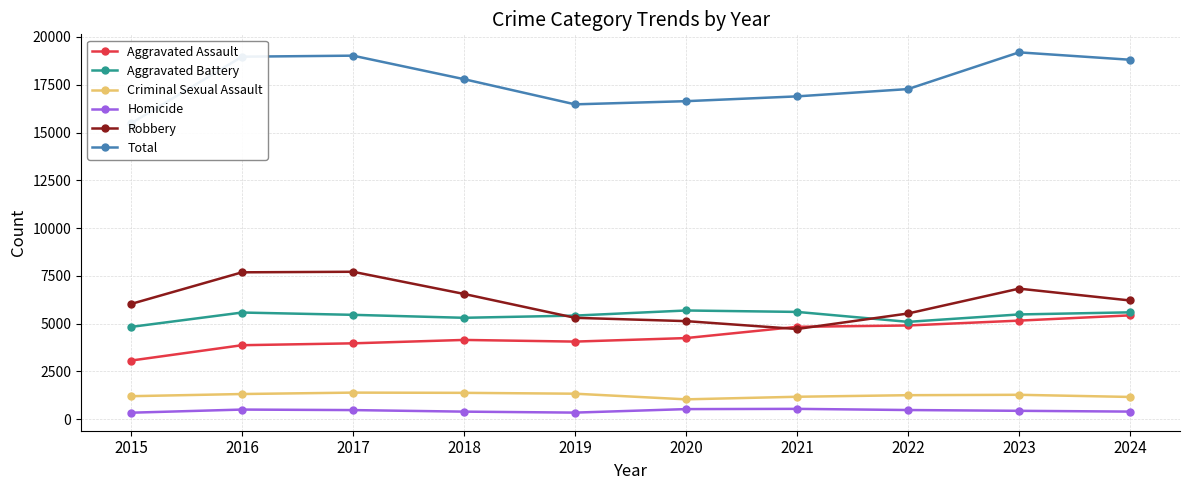

Reading left to right, extract all data points from this chart.

Aggravated Assault: 3069	3873	3971	4149	4062	4246	4835	4905	5159	5434
Aggravated Battery: 4830	5582	5462	5307	5422	5689	5615	5095	5482	5593
Criminal Sexual Assault: 1206	1319	1393	1381	1336	1041	1176	1258	1279	1166
Homicide: 342	506	479	398	347	530	543	482	441	400
Robbery: 6030	7686	7715	6555	5306	5133	4721	5532	6832	6213
Total: 15477	18966	19020	17790	16473	16639	16890	17272	19193	18806